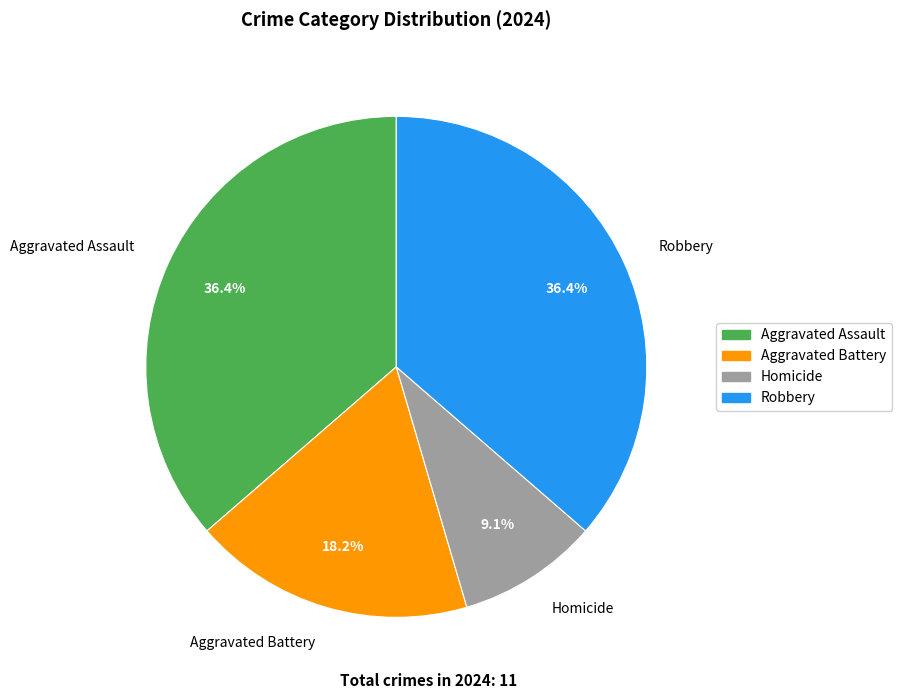

Is Aggravated Battery the majority of the pie?

No